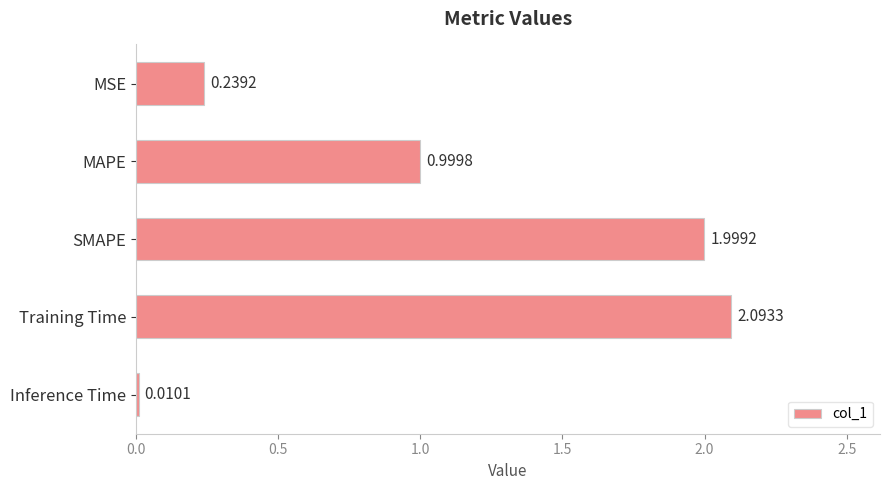

What is the label of the 1st bar from the bottom?

Inference Time